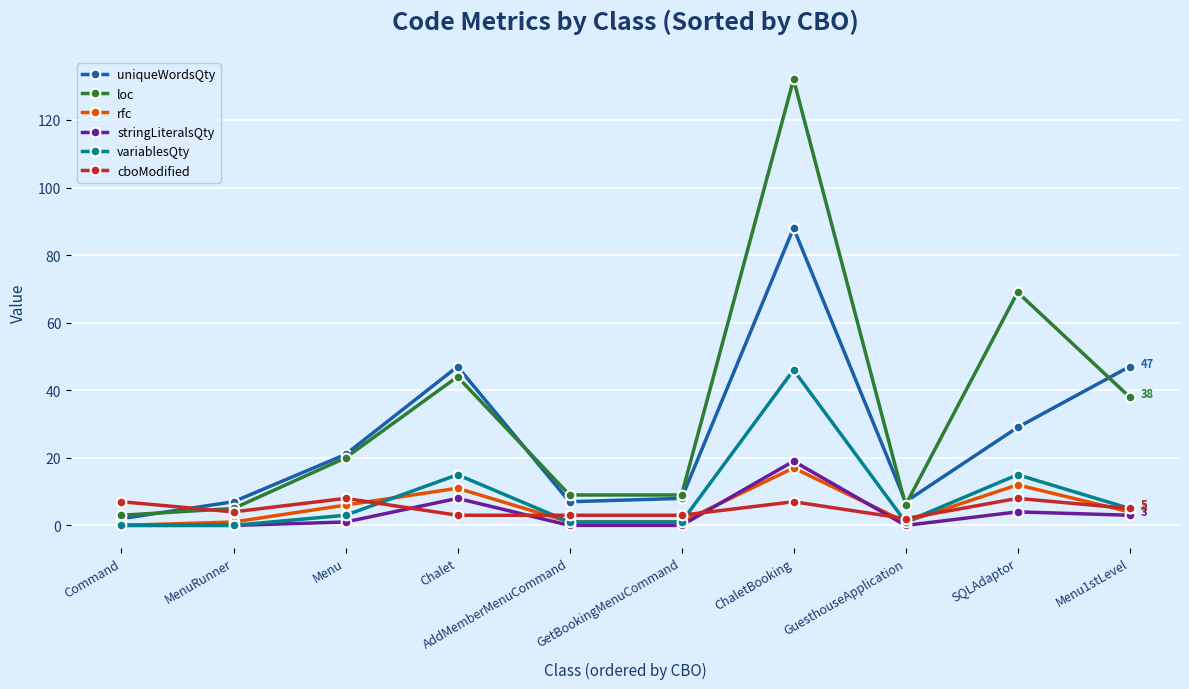

At which label does loc reach its minimum?

Command